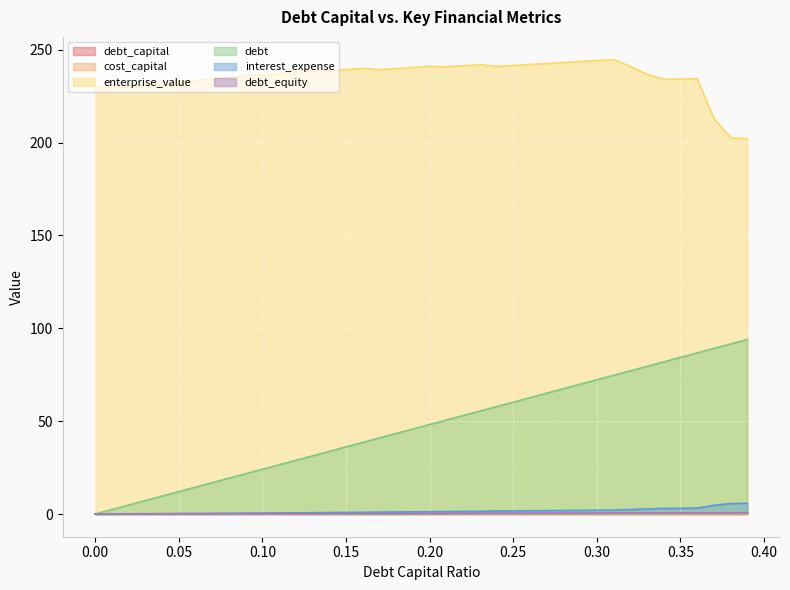

What value does the debt_capital series have at 0.07?

0.1